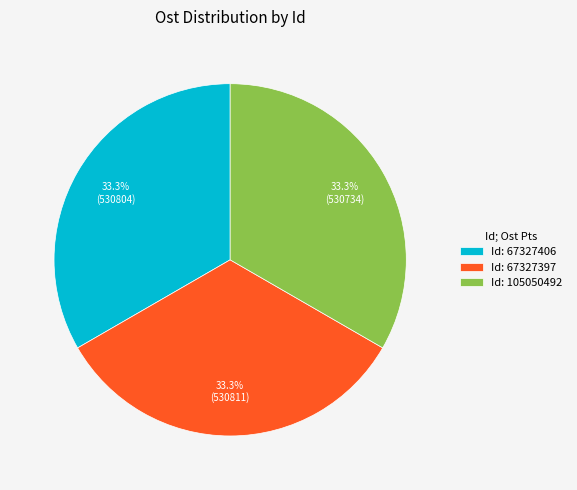

To the nearest percent, what is the average slice percentage?

33%